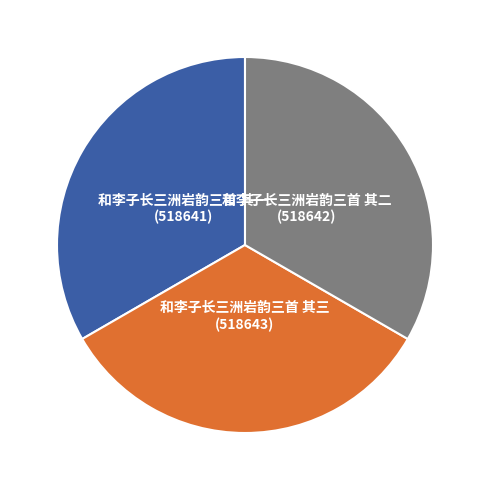

Combined, do 和李子长三洲岩韵三首 其三 and 和李子长三洲岩韵三首 其二 account for over 50%?

Yes